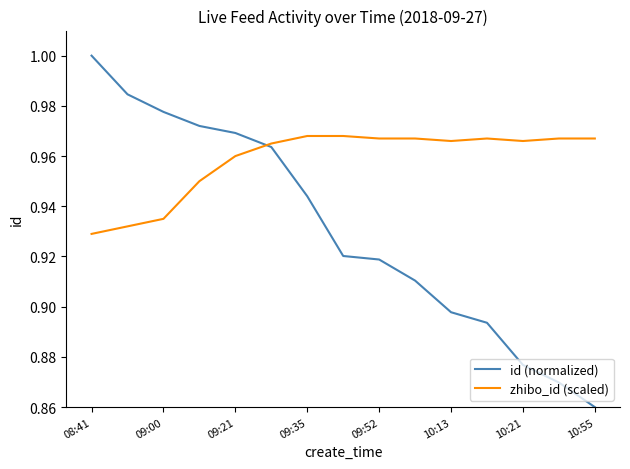

Which series has the largest total across all categories?

zhibo_id (scaled)